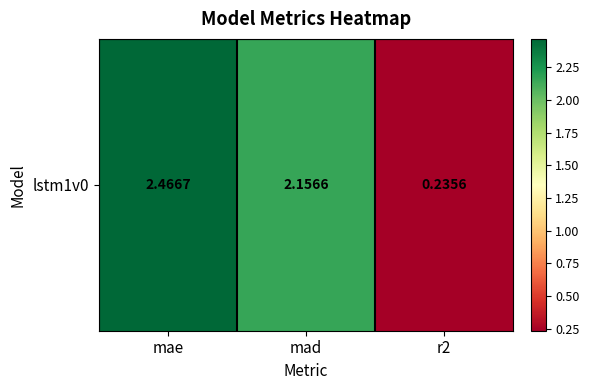

What is the greatest value displayed?

2.5